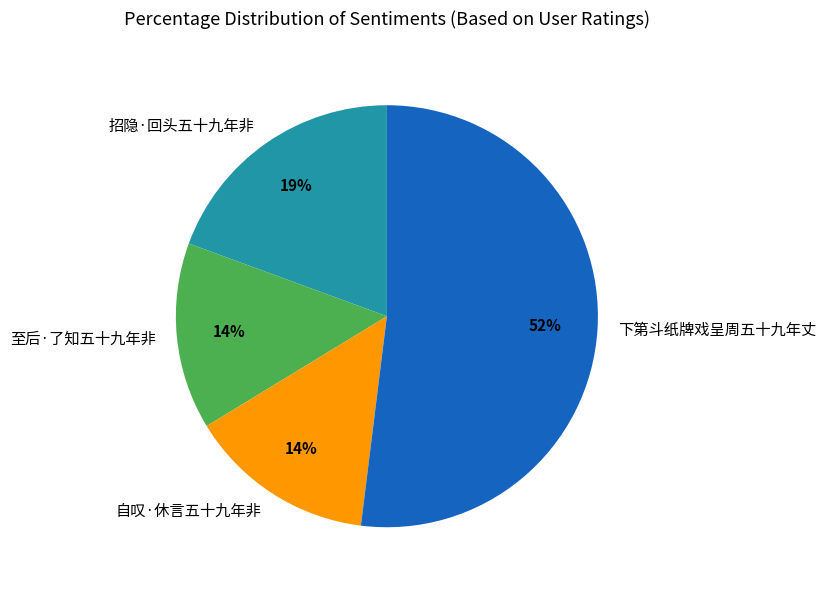

Does 至后·了知五十九年非 account for over 50% of the chart?

No